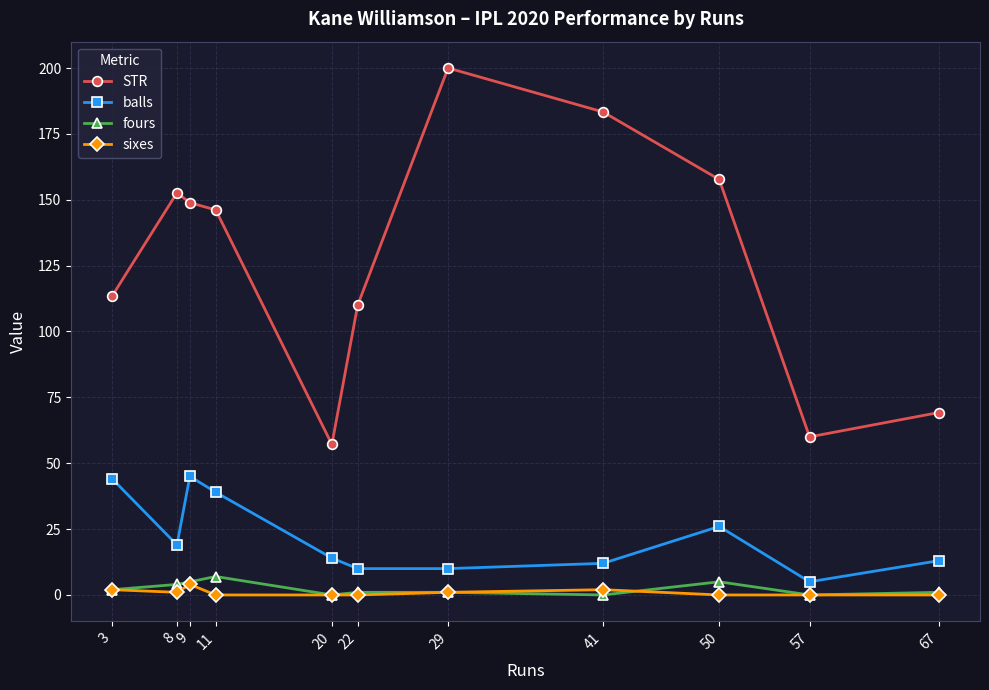

Count the number of data series in this chart.

4